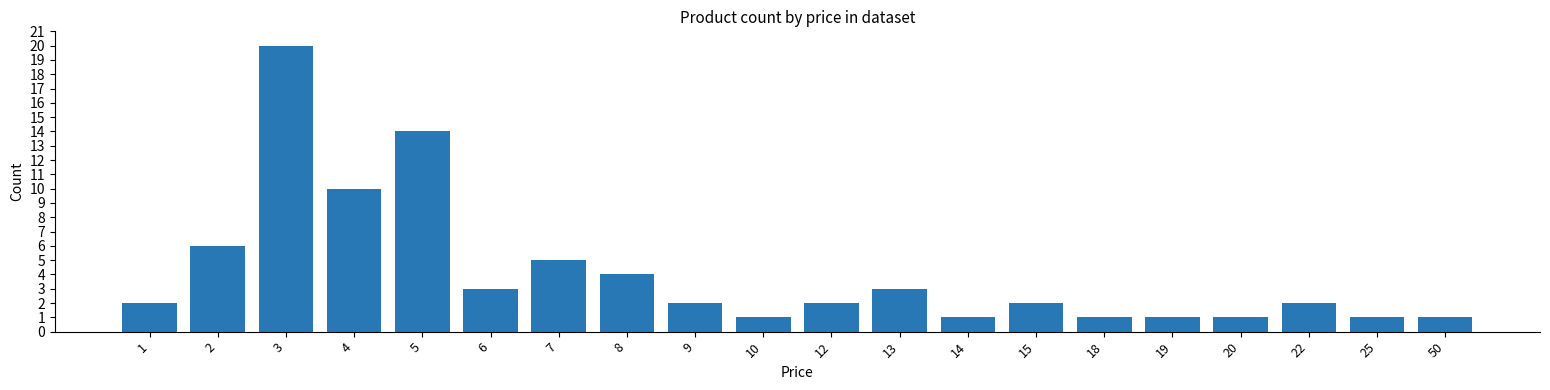

Reading left to right, what are all the values shown in this chart?

2	6	20	10	14	3	5	4	2	1	2	3	1	2	1	1	1	2	1	1